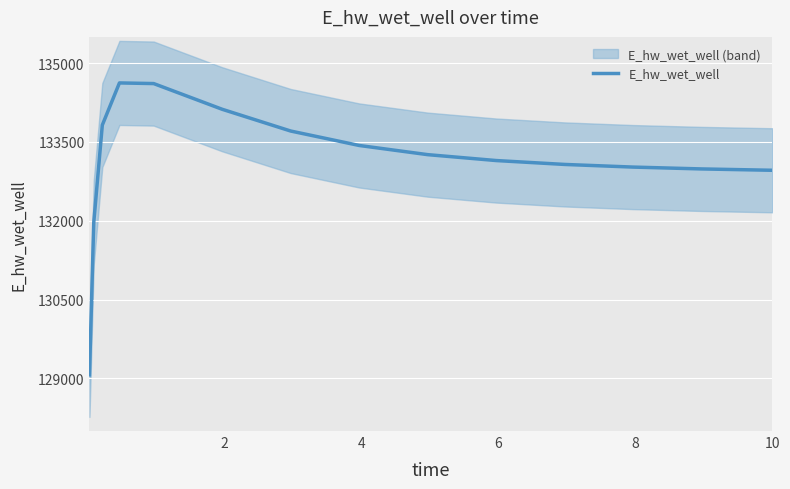

What is the highest value of the E_hw_wet_well series?

134623.9